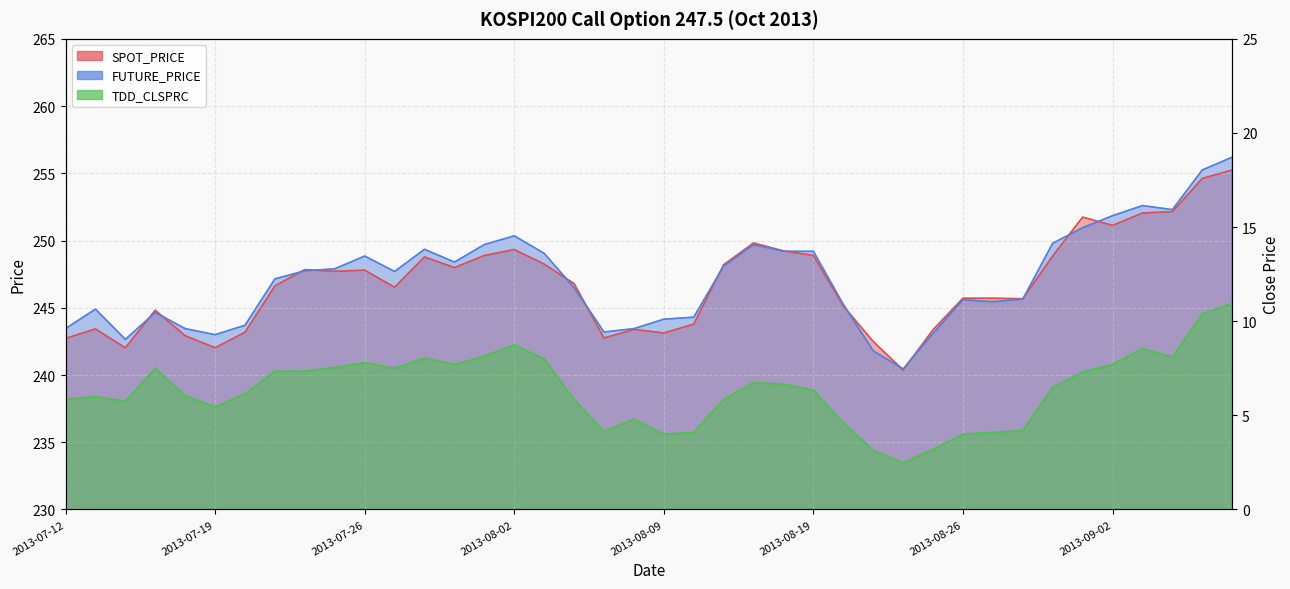

Rank the categories by FUTURE_PRICE value from highest to lowest.

2013-09-06, 2013-09-05, 2013-09-03, 2013-09-04, 2013-09-02, 2013-08-30, 2013-08-02, 2013-08-29, 2013-08-01, 2013-08-14, 2013-07-30, 2013-08-16, 2013-08-19, 2013-08-05, 2013-07-26, 2013-07-31, 2013-08-13, 2013-07-25, 2013-07-24, 2013-07-29, 2013-07-23, 2013-08-06, 2013-08-28, 2013-08-26, 2013-08-27, 2013-08-20, 2013-07-15, 2013-07-17, 2013-08-12, 2013-08-09, 2013-07-22, 2013-07-12, 2013-07-18, 2013-08-08, 2013-08-07, 2013-08-23, 2013-07-19, 2013-07-16, 2013-08-21, 2013-08-22